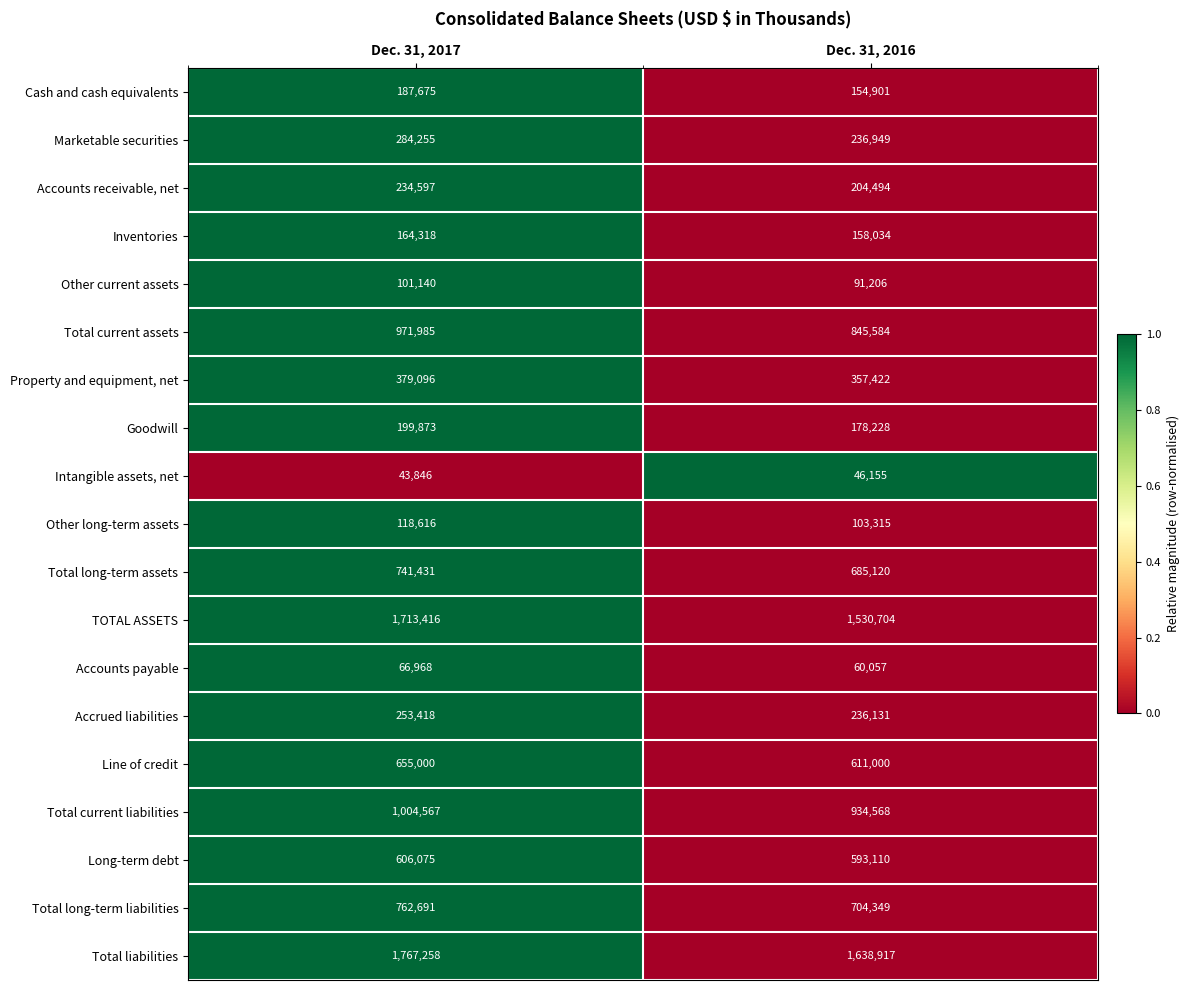

What is the approximate value of Total current liabilities at Dec. 31, 2016, to the nearest 100?

934600